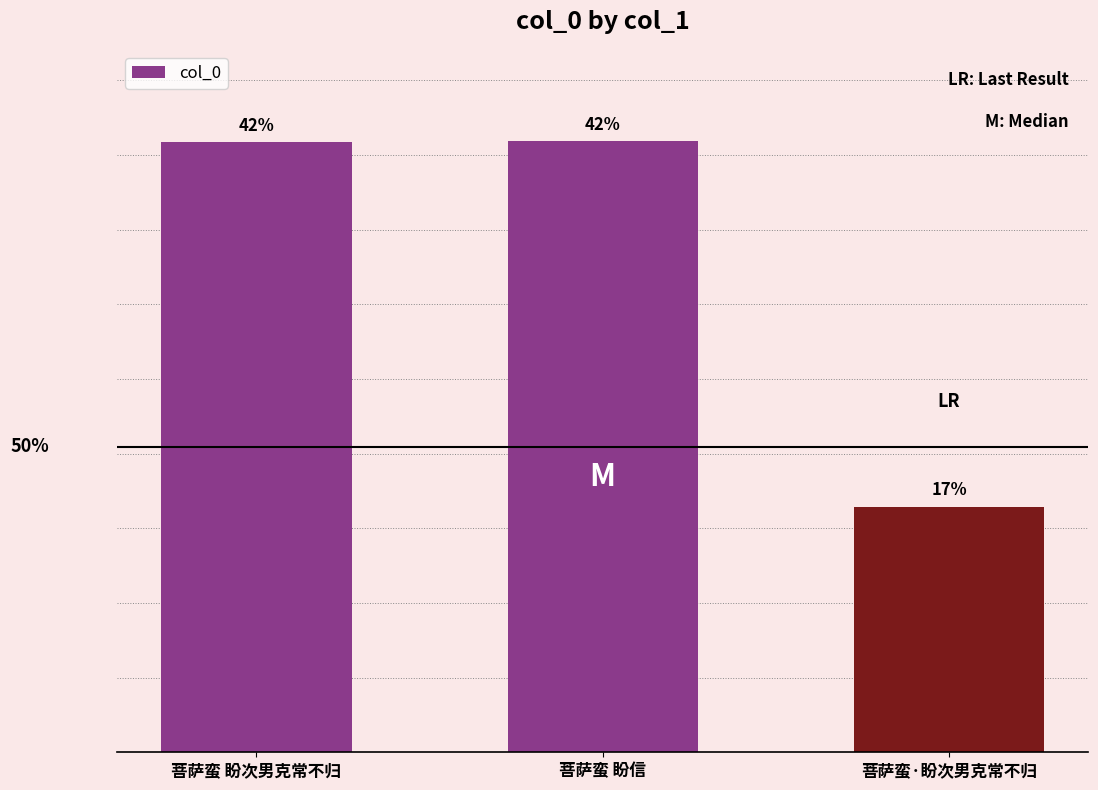

Does the chart contain any negative values?

No